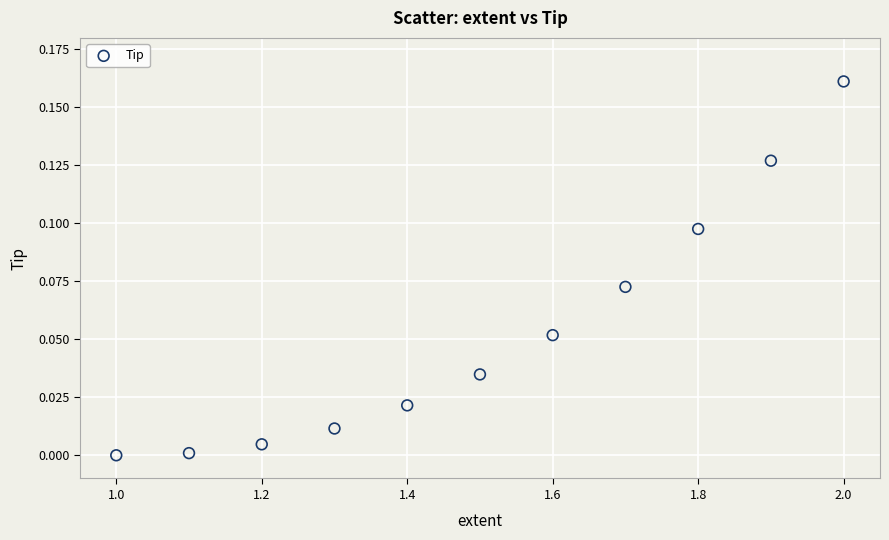

What is the range of X values (max minus min)?

1.0